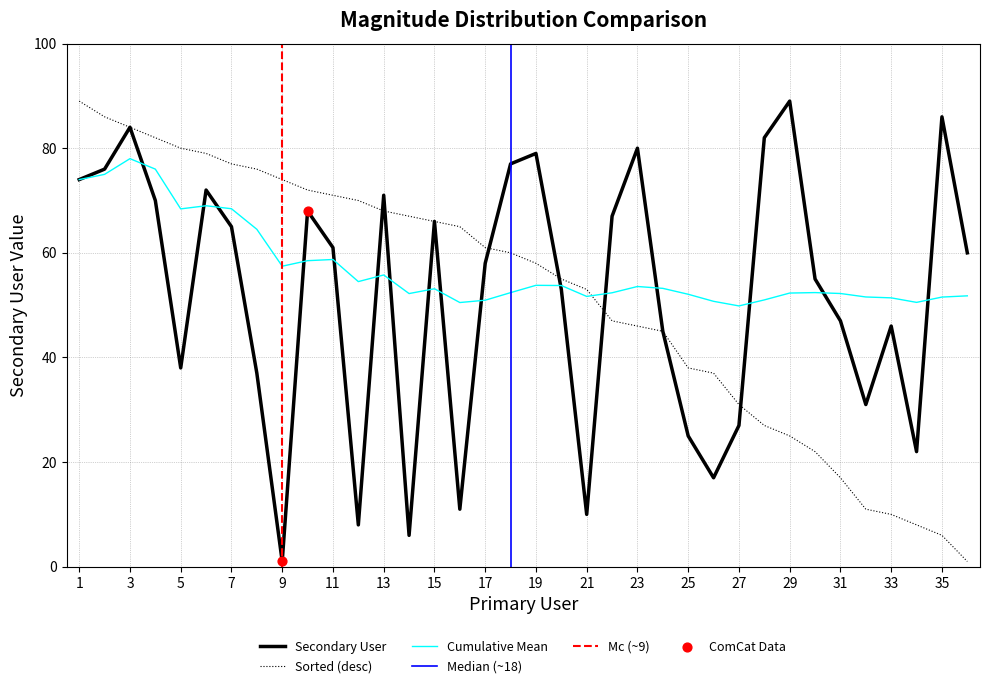

Which has a higher value, 5 or 1?

1